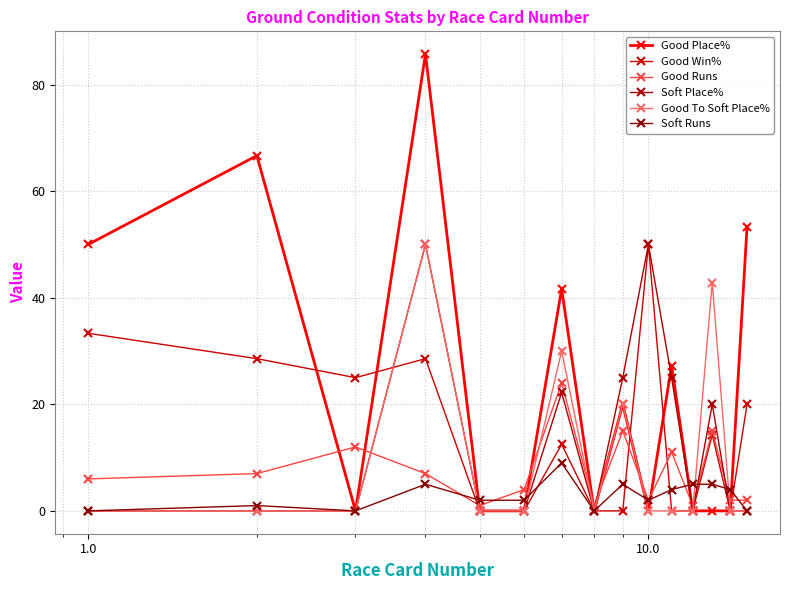

Count the number of categories in the chart.

15